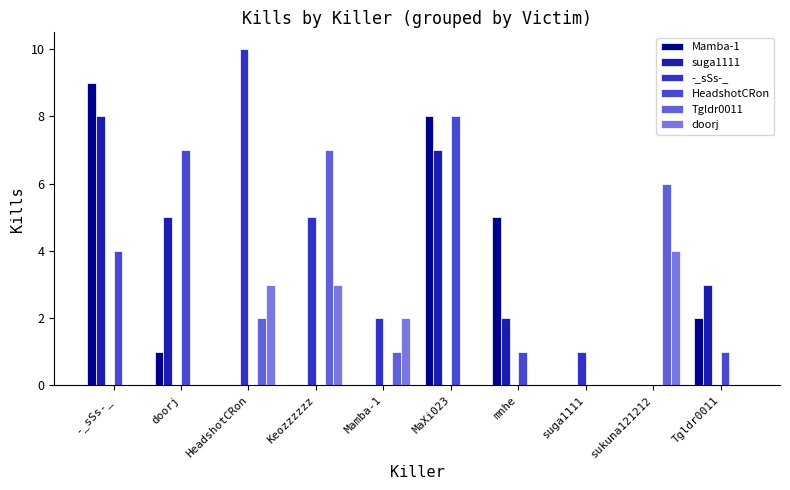

Reading right to left, list all the values displayed in this chart.

Mamba-1: Tgldr0011=2	sukuna121212=0	suga1111=0	mnhe=5	MaXi023=8	Mamba-1=0	Keozzzzzz=0	HeadshotCRon=0	doorj=1	-_sSs-_=9
suga1111: Tgldr0011=3	sukuna121212=0	suga1111=0	mnhe=2	MaXi023=7	Mamba-1=0	Keozzzzzz=0	HeadshotCRon=0	doorj=5	-_sSs-_=8
-_sSs-_: Tgldr0011=0	sukuna121212=0	suga1111=1	mnhe=0	MaXi023=0	Mamba-1=2	Keozzzzzz=5	HeadshotCRon=10	doorj=0	-_sSs-_=0
HeadshotCRon: Tgldr0011=1	sukuna121212=0	suga1111=0	mnhe=1	MaXi023=8	Mamba-1=0	Keozzzzzz=0	HeadshotCRon=0	doorj=7	-_sSs-_=4
Tgldr0011: Tgldr0011=0	sukuna121212=6	suga1111=0	mnhe=0	MaXi023=0	Mamba-1=1	Keozzzzzz=7	HeadshotCRon=2	doorj=0	-_sSs-_=0
doorj: Tgldr0011=0	sukuna121212=4	suga1111=0	mnhe=0	MaXi023=0	Mamba-1=2	Keozzzzzz=3	HeadshotCRon=3	doorj=0	-_sSs-_=0